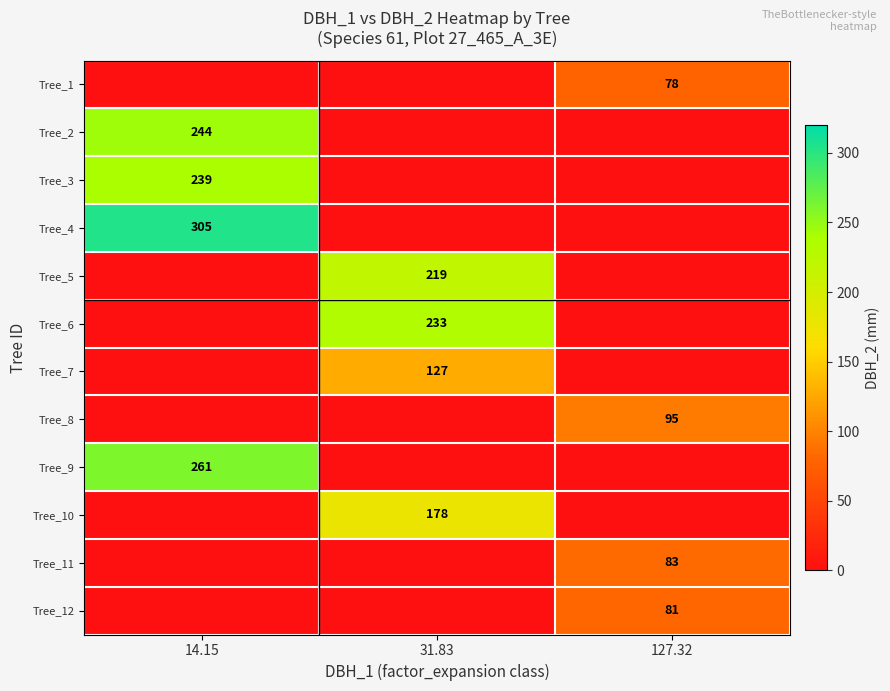

The Tree_12 series shows 28 at 127.32. True or false?

False